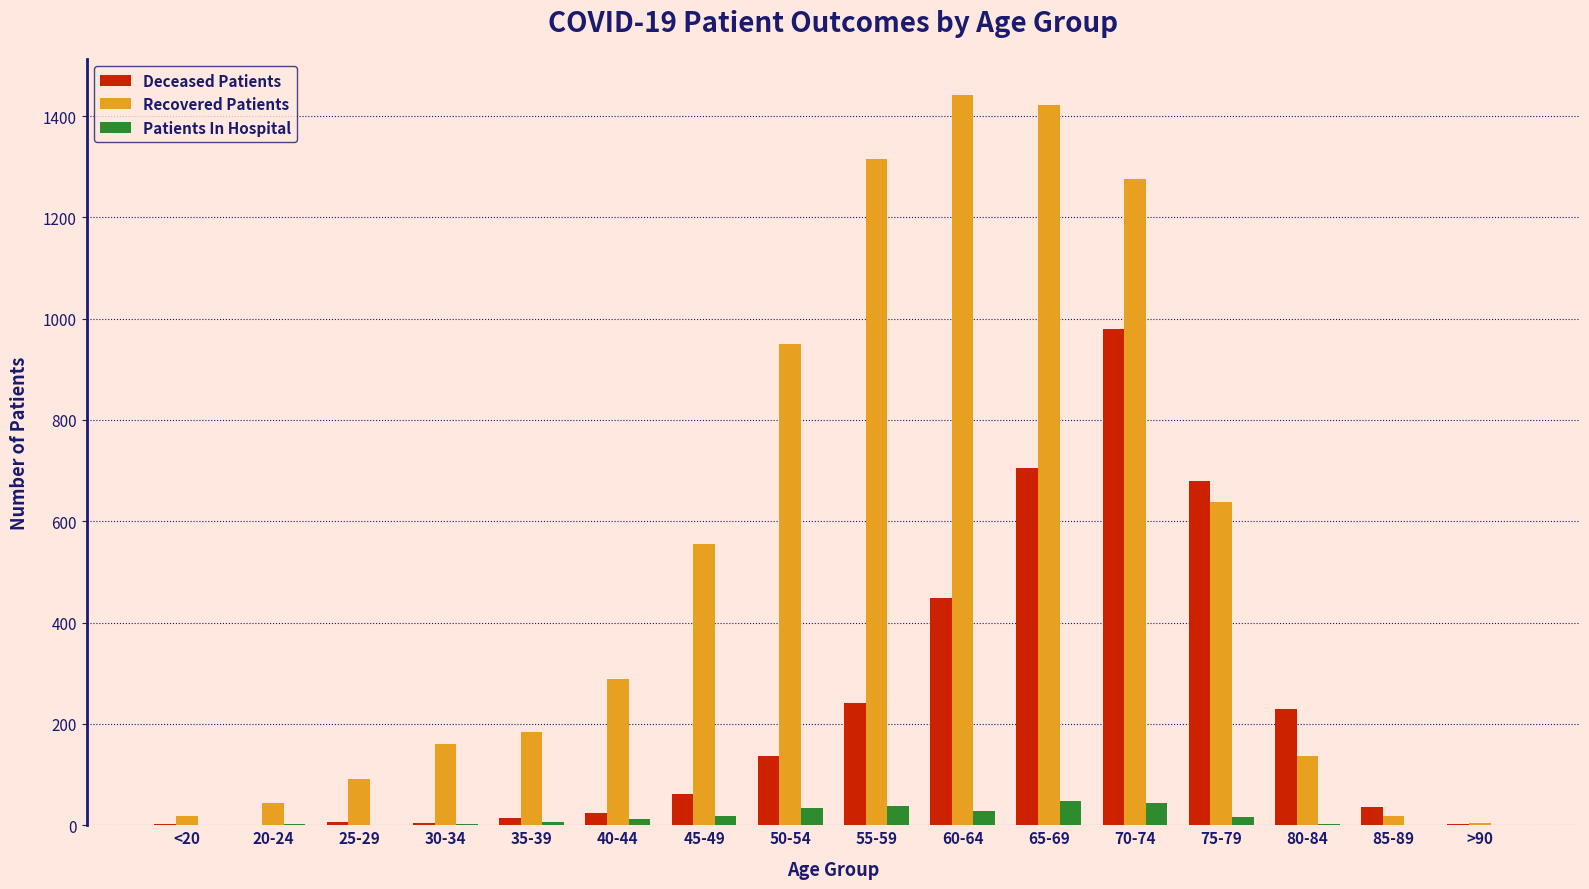

The Patients In Hospital series shows 34 at 50-54. True or false?

True